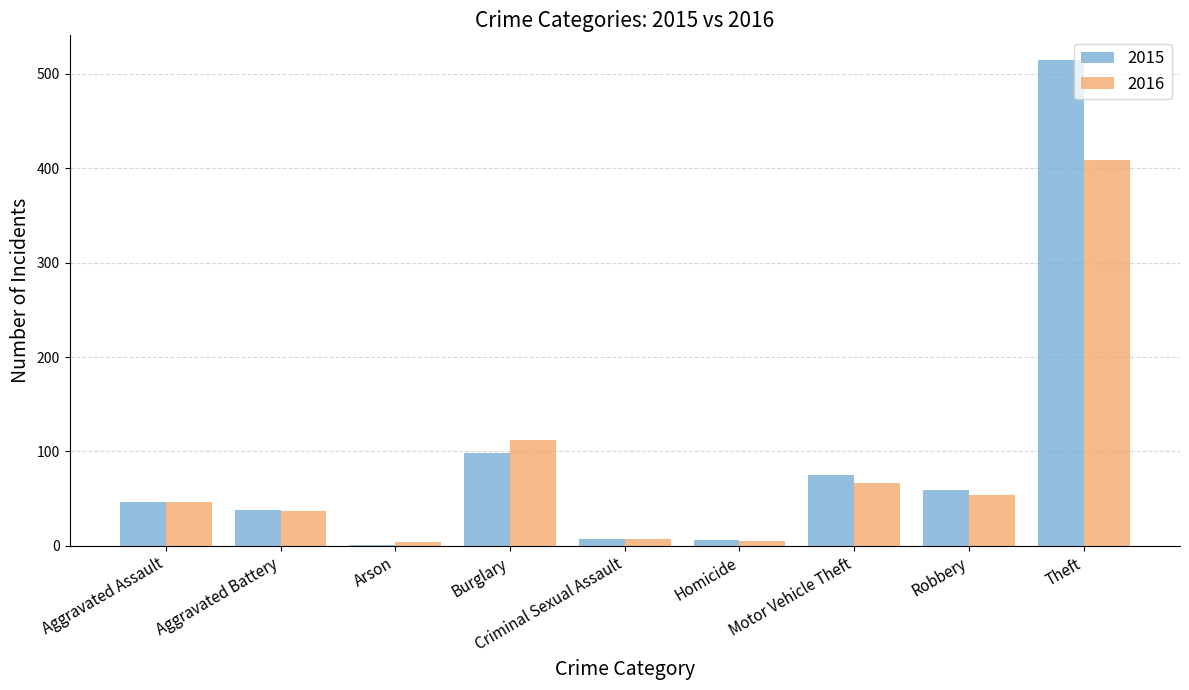

What is the approximate value of 2015 at Theft?

515